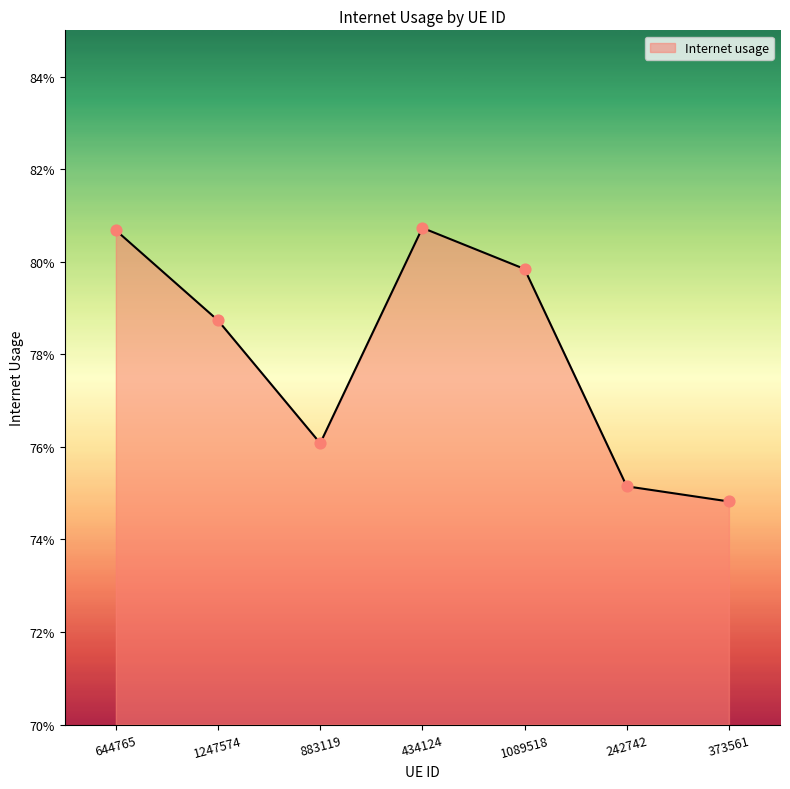

Which has a higher value, 644765 or 434124?

434124